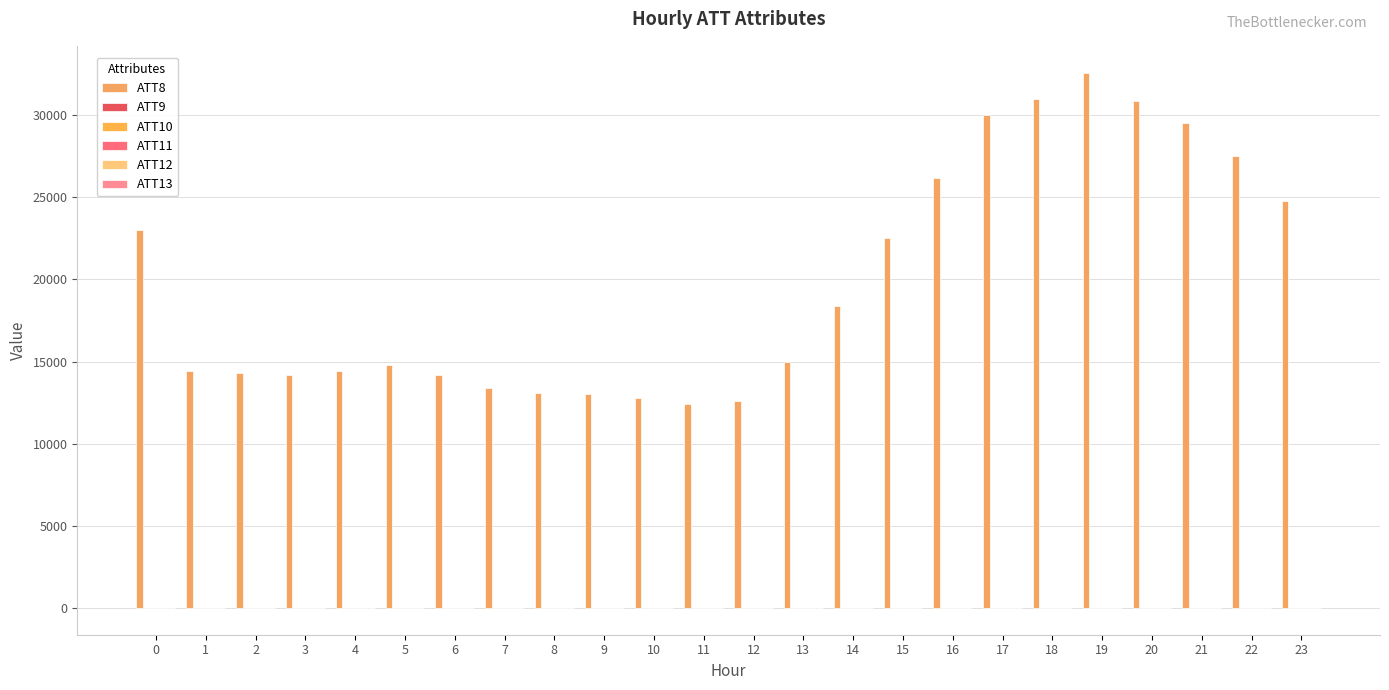

How many data points does each series have?

24